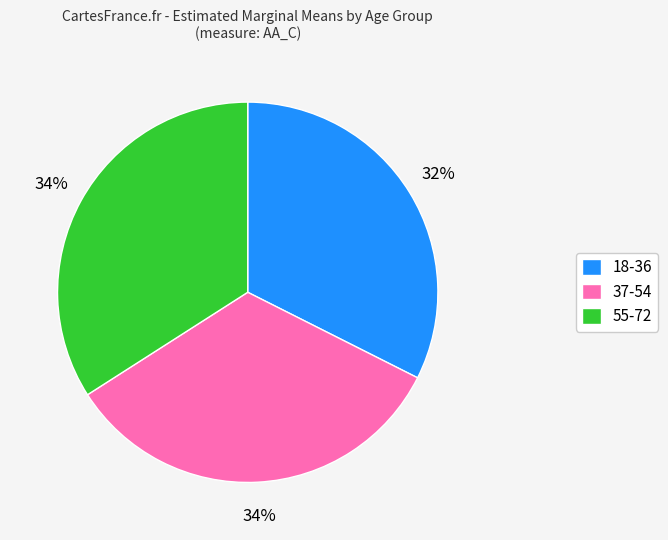

Approximately how many times larger is the value at 55-72 compared to 37-54?

1.0